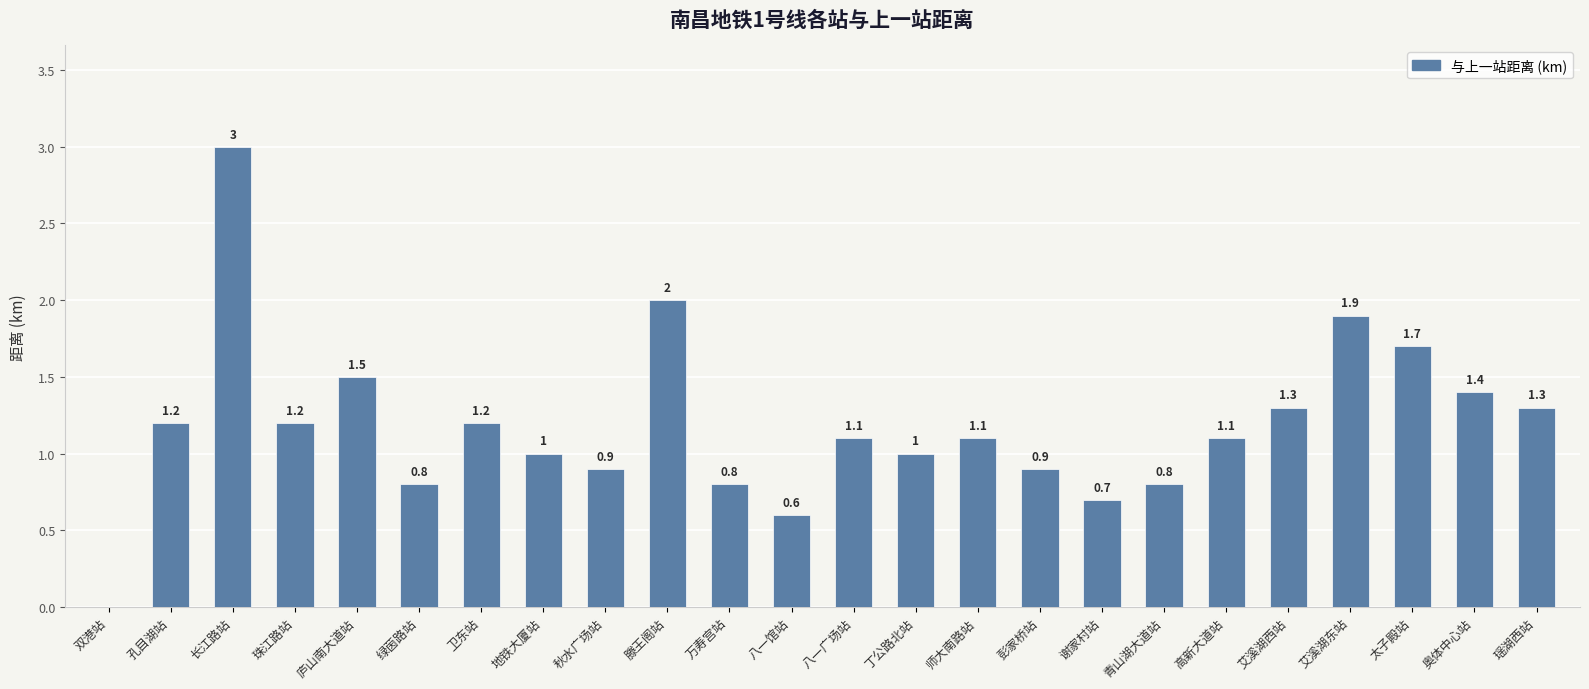

What is the difference between the values at 庐山南大道站 and 艾溪湖东站?

0.4